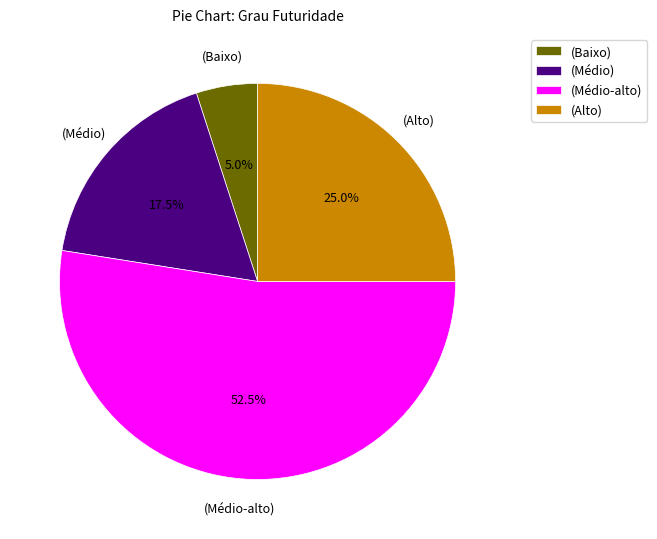

Do (Alto) and (Baixo) together represent more than half of the pie?

No